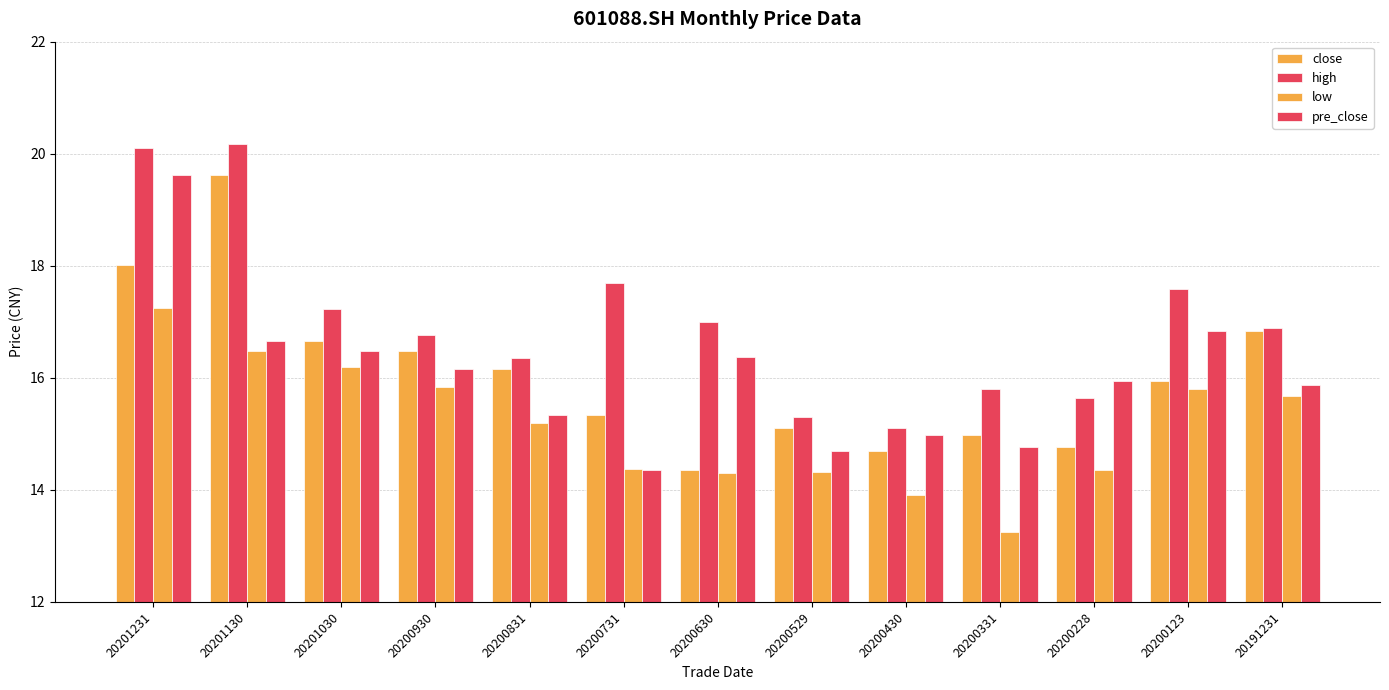

What is the difference between the close values at 20200331 and 20201030?

1.7